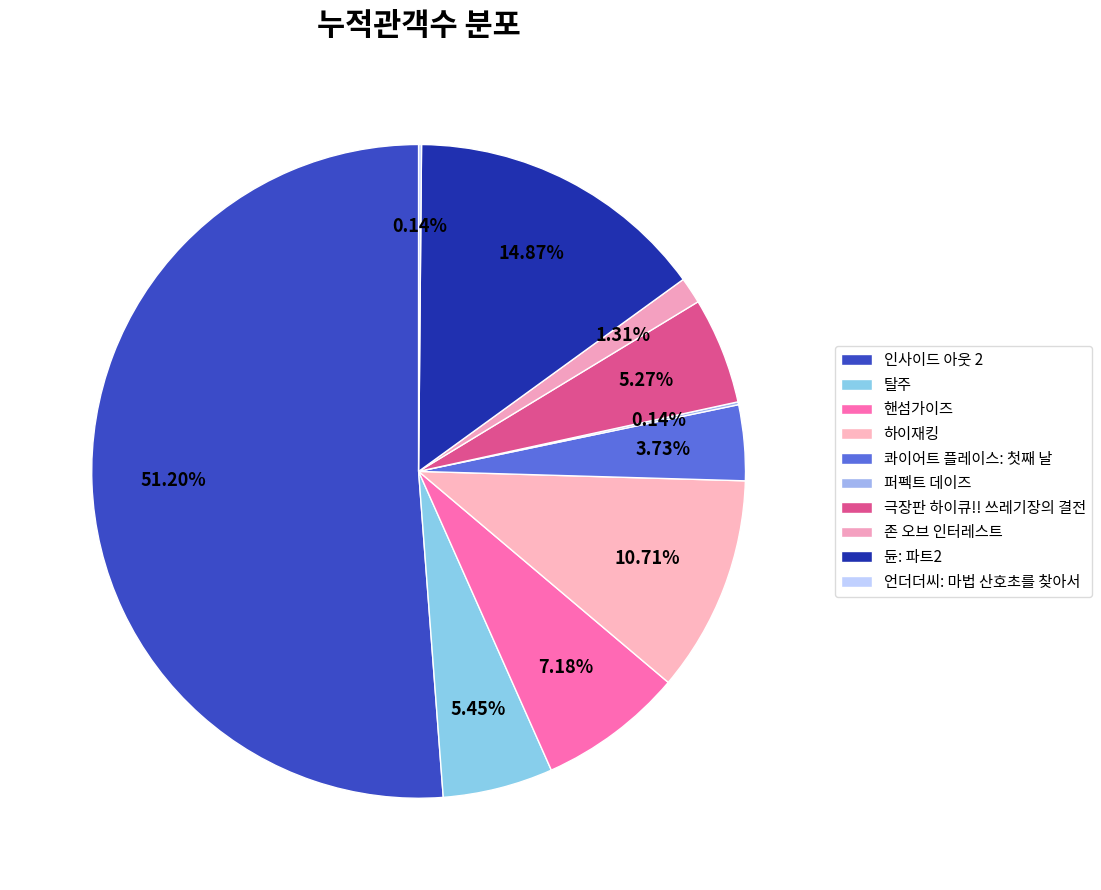

Is the sum of 인사이드 아웃 2 and 듄: 파트2 greater than half?

Yes